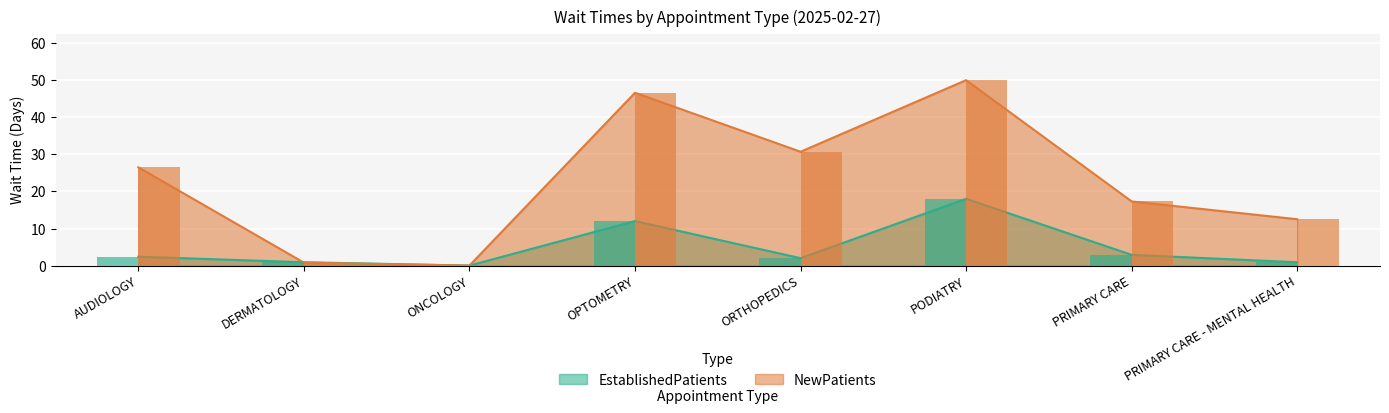

Are the bars horizontal?

No